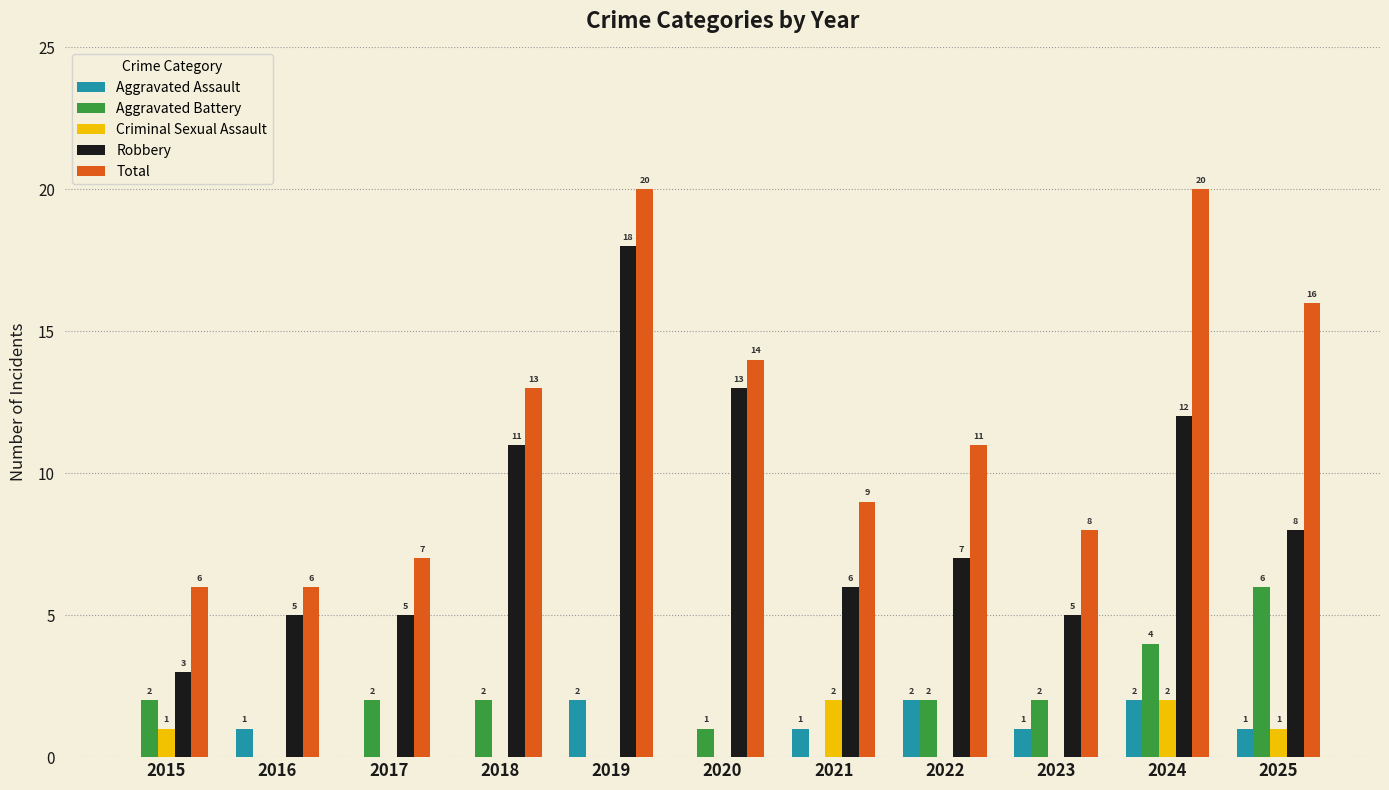

What is the total value across all series at 2021?

18